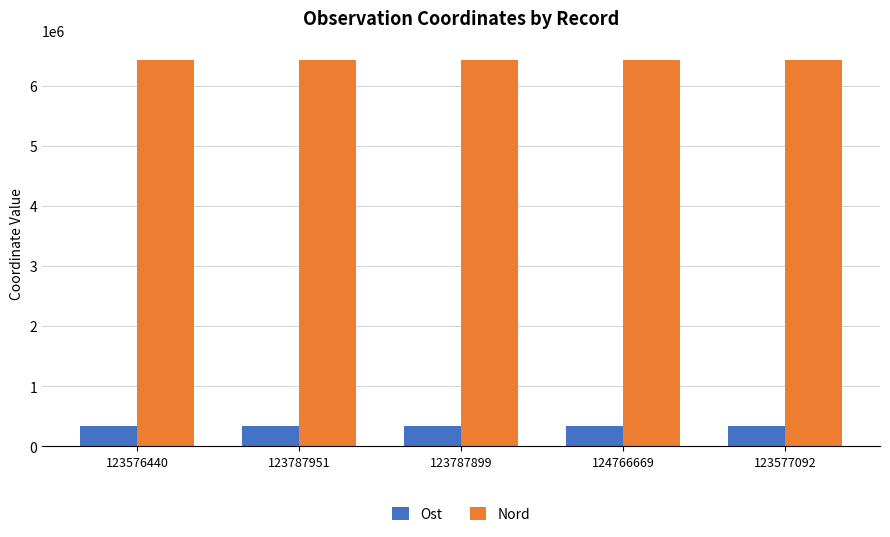

What is the label of the 4th bar from the left?

124766669